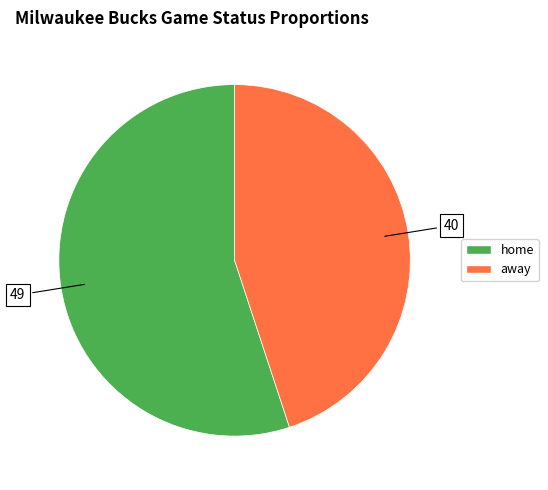

How many segments does this pie chart have?

2